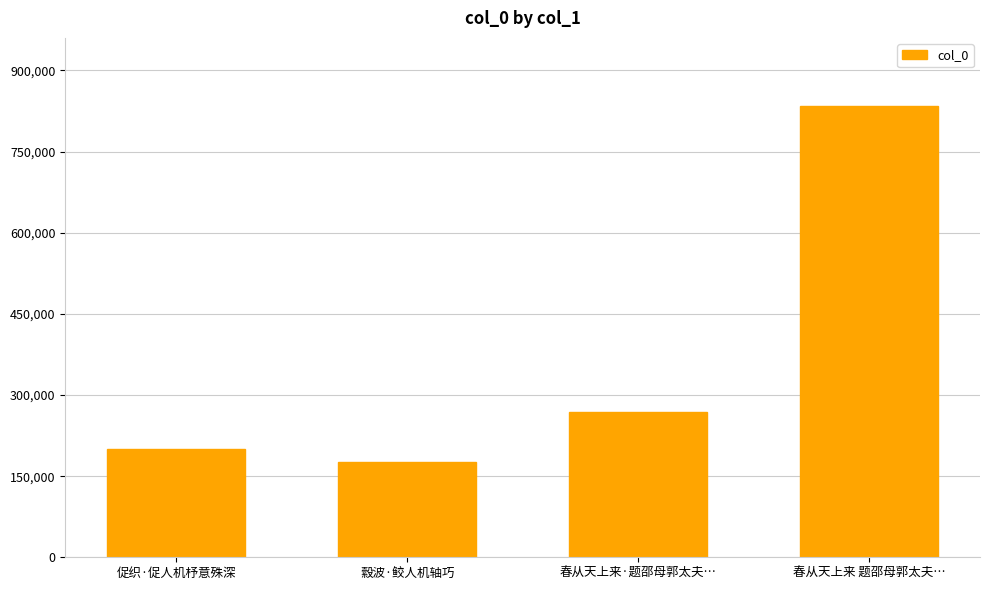

What is the value of the 3rd bar from the left?

268032